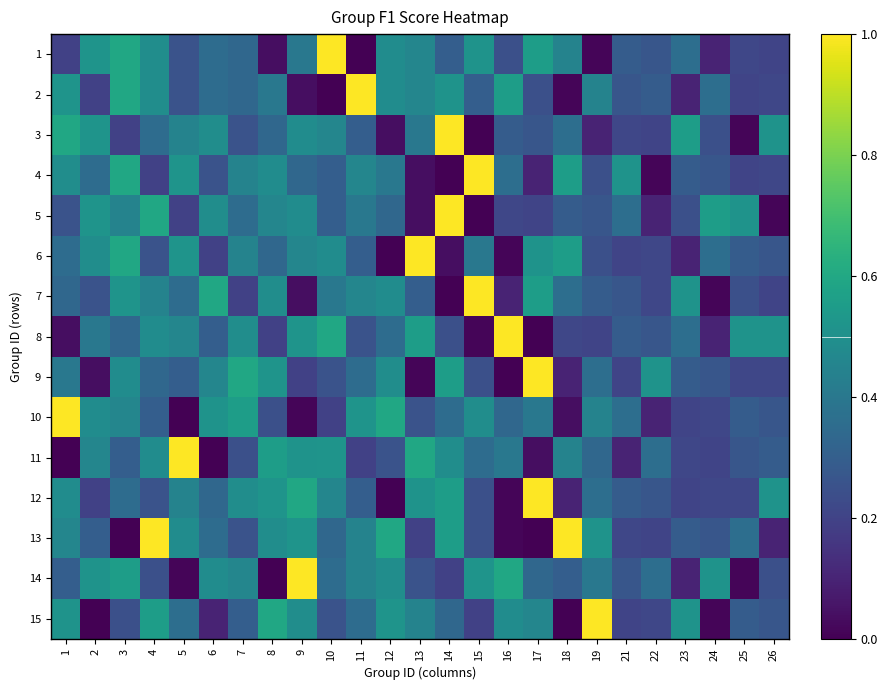

At 5, list the series in order from largest to smallest.

11, 4, 6, 13, 8, 3, 12, 15, 7, 9, 1, 2, 5, 14, 10